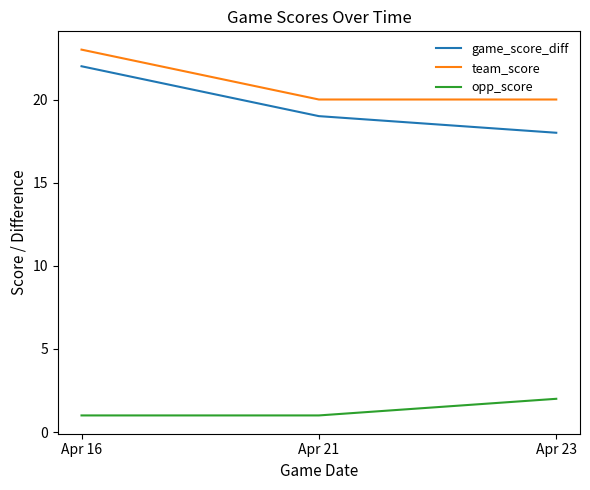

True or false: game_score_diff has a value of 30 at Apr 23.

False